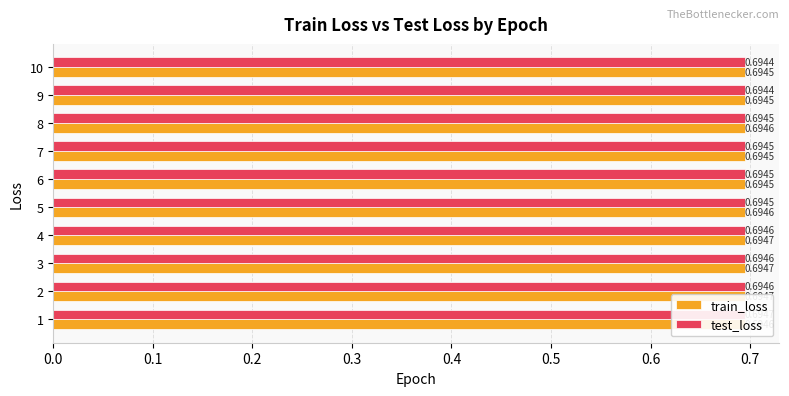

How many data points does each series have?

10